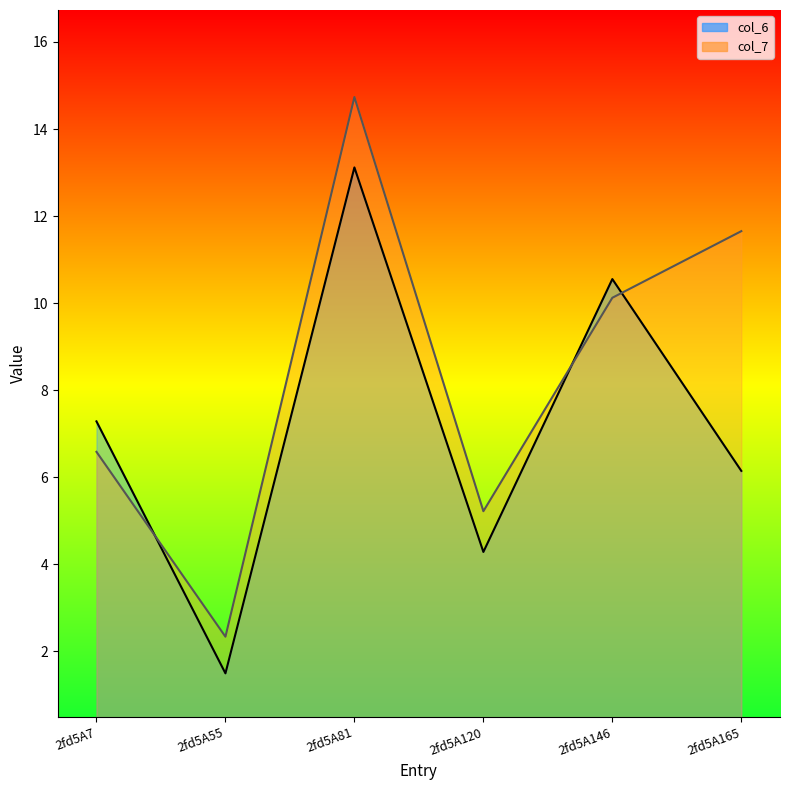

Read the col_6 value at 2fd5A81.

13.1